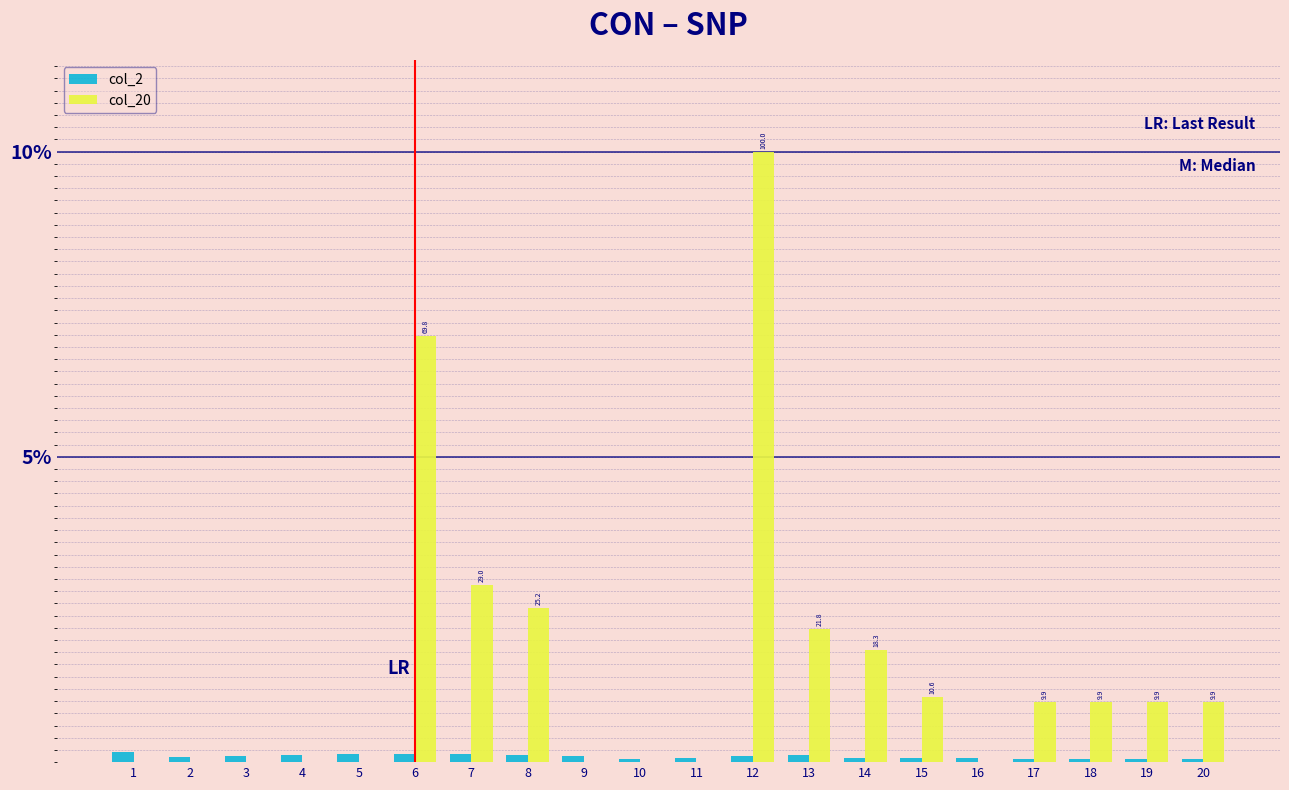

Which series changed the most between 7 and 19?

col_20